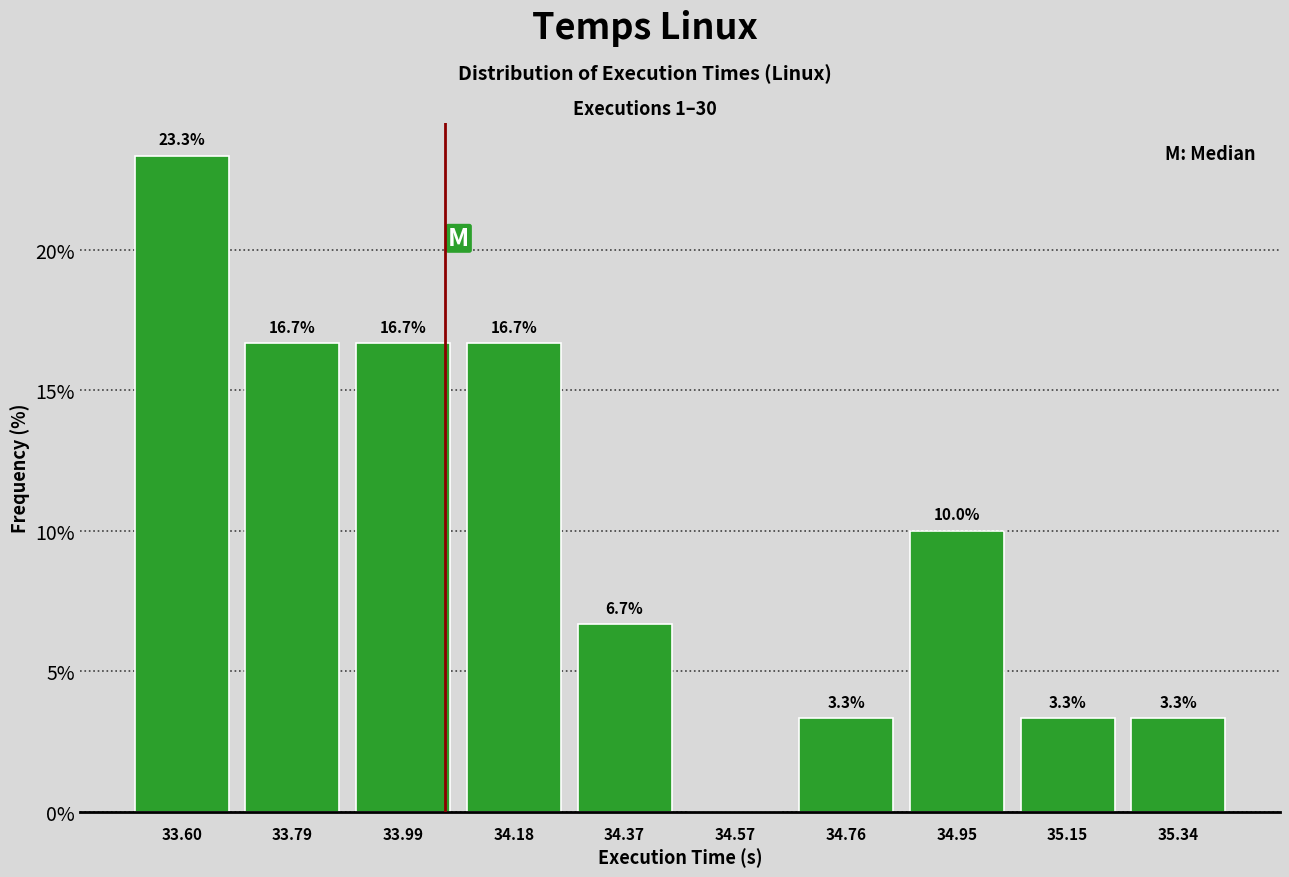

Which range on the x-axis has the tallest bar?

33.50 to 33.70